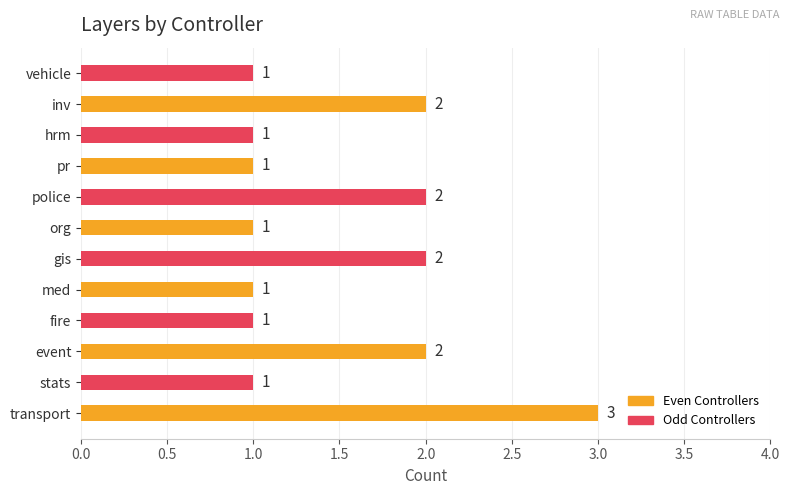

Approximately how many times larger is the value at inv compared to vehicle?

2.0